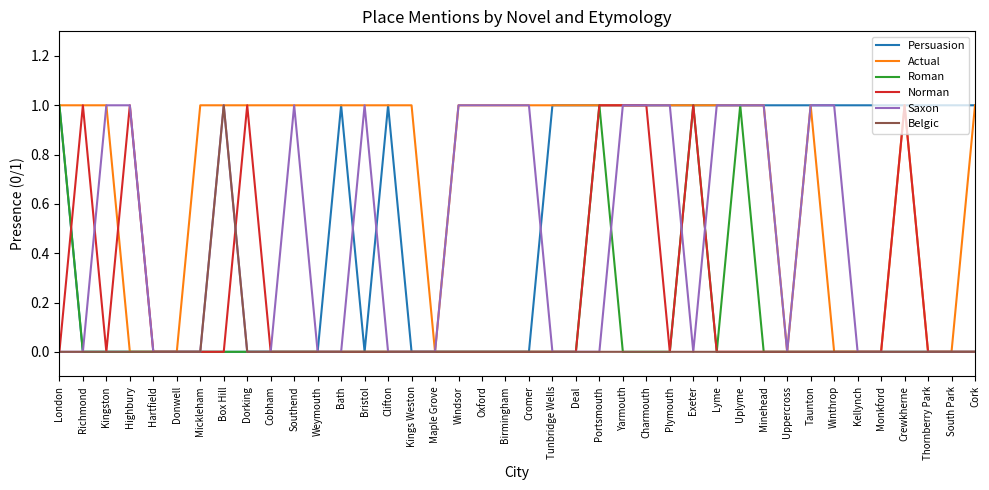

Reading left to right, transcribe all the data shown in this chart.

Persuasion: 1	0	0	0	0	0	0	0	0	0	0	0	1	0	1	0	0	0	0	0	0	1	1	1	1	1	1	1	1	1	1	1	1	1	1	1	1	1	1	1
Actual: 1	1	1	0	0	0	1	1	1	1	1	1	1	1	1	1	0	1	1	1	1	1	1	1	1	1	1	1	1	1	1	0	1	0	0	0	1	0	0	1
Roman: 1	0	0	0	0	0	0	0	0	0	0	0	0	0	0	0	0	0	0	0	0	0	0	1	0	0	0	1	0	1	0	0	0	0	0	0	0	0	0	0
Norman: 0	1	0	1	0	0	0	0	1	0	0	0	0	0	0	0	0	0	0	0	0	0	0	1	1	1	0	1	0	0	0	0	0	0	0	0	1	0	0	0
Saxon: 0	0	1	1	0	0	0	1	0	0	1	0	0	1	0	0	0	1	1	1	1	0	0	0	1	1	1	0	1	1	1	0	1	1	0	0	0	0	0	0
Belgic: 0	0	0	0	0	0	0	1	0	0	0	0	0	0	0	0	0	0	0	0	0	0	0	0	0	0	0	0	0	0	0	0	0	0	0	0	0	0	0	0